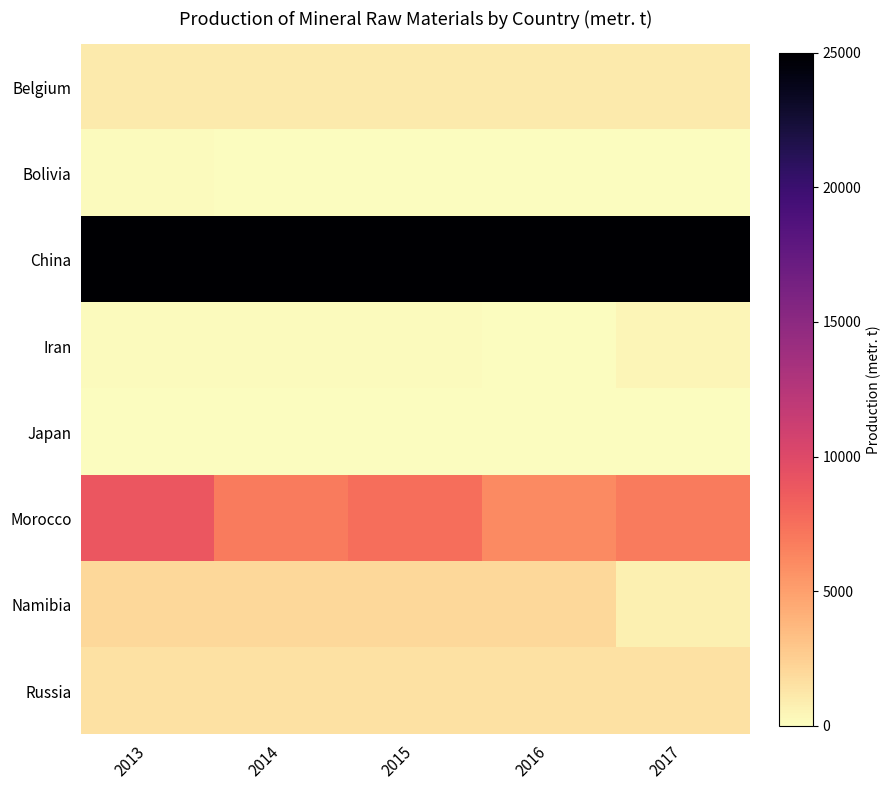

Rank the series at 2015 from lowest to highest value.

Bolivia, Japan, Iran, Belgium, Russia, Namibia, Morocco, China